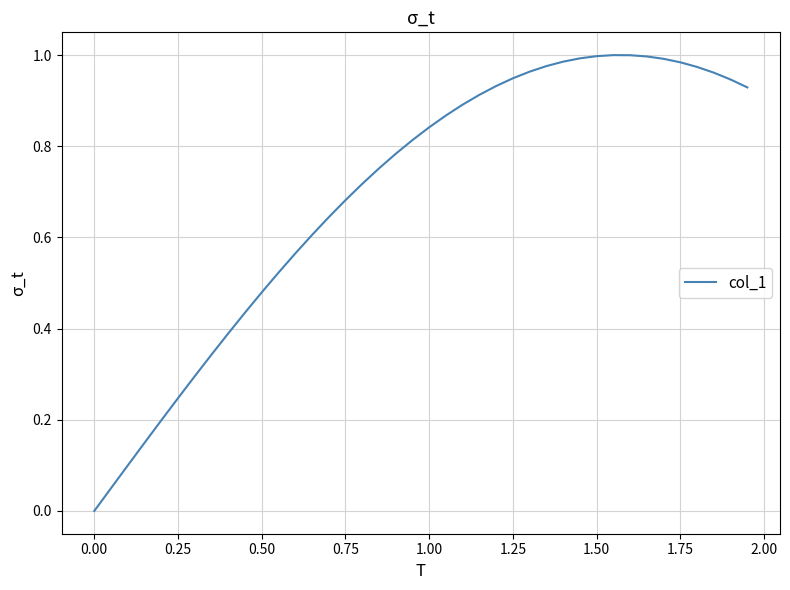

Where is the data nearest to the value 0?

0.00